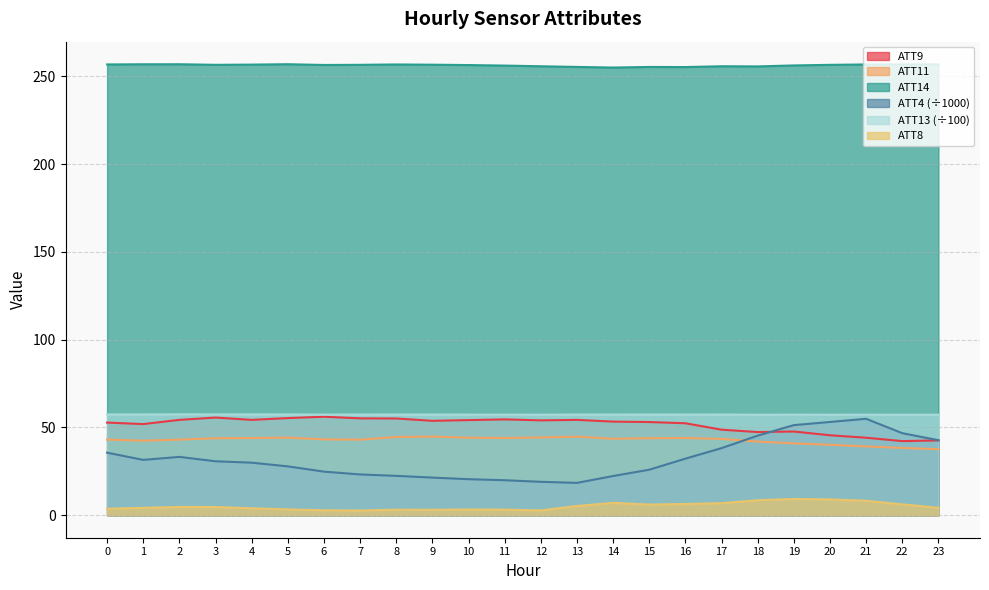

Which series has the largest total across all categories?

ATT14